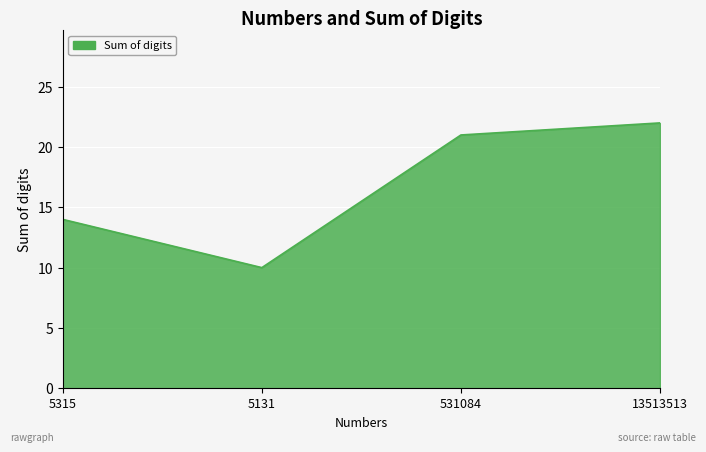

True or false: the data shows 23 at 5315.

False